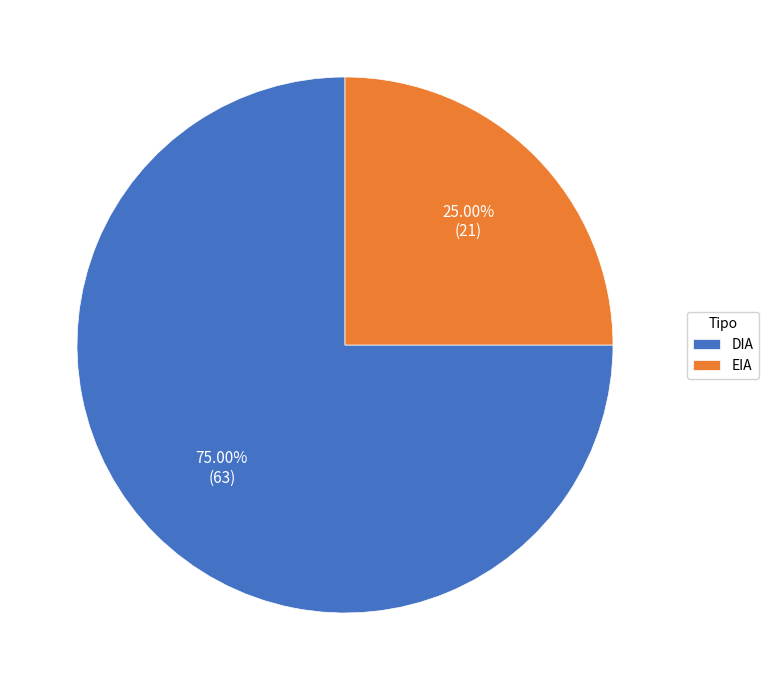

What percentage do EIA and DIA together represent?

100.0%